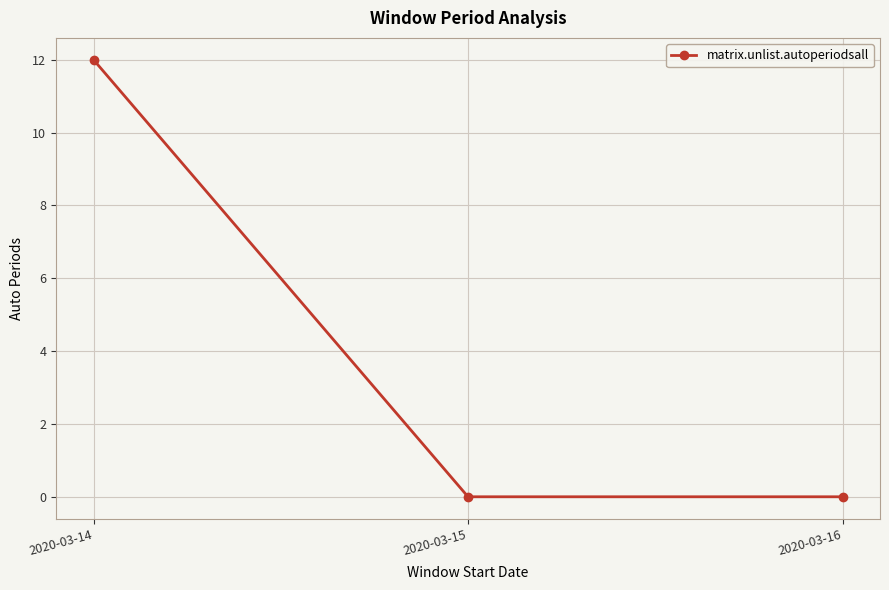

The value at 2020-03-14 is 5. True or false?

False